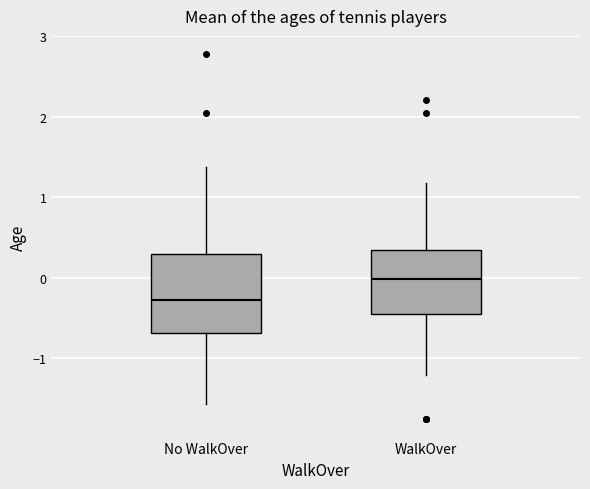

Where does the median line of the box for No WalkOver sit on the y-axis? The values are not printed on the chart, so give them approximately, as read against the axis.

-0.3